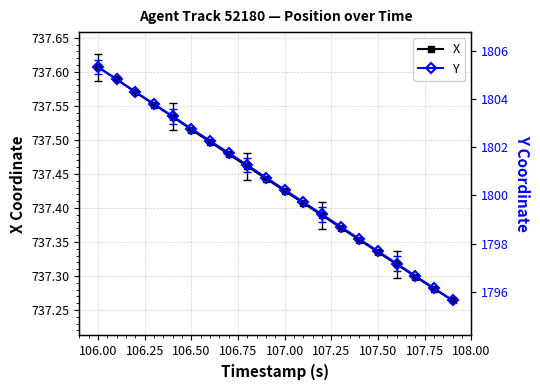

List the series in order of their peak value, lowest first.

X, Y